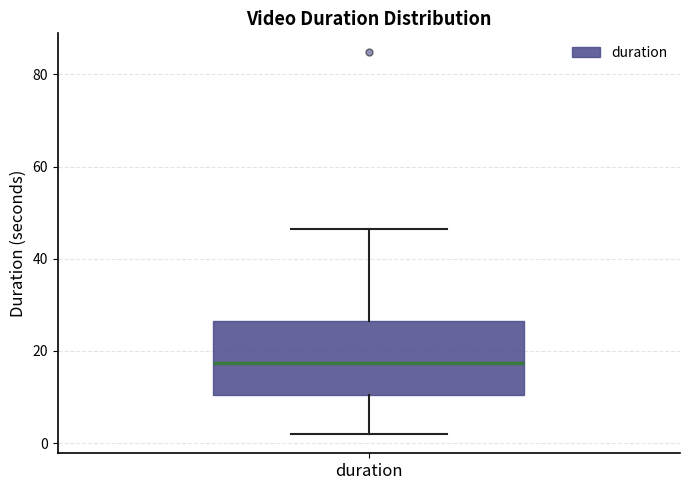

Where does the median line of the box for duration sit on the y-axis? The values are not printed on the chart, so give them approximately, as read against the axis.

18